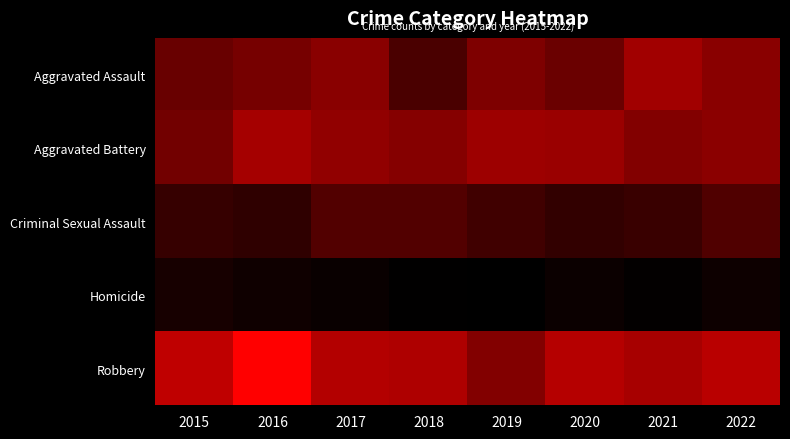

Which series changed the most between 2016 and 2022?

Robbery